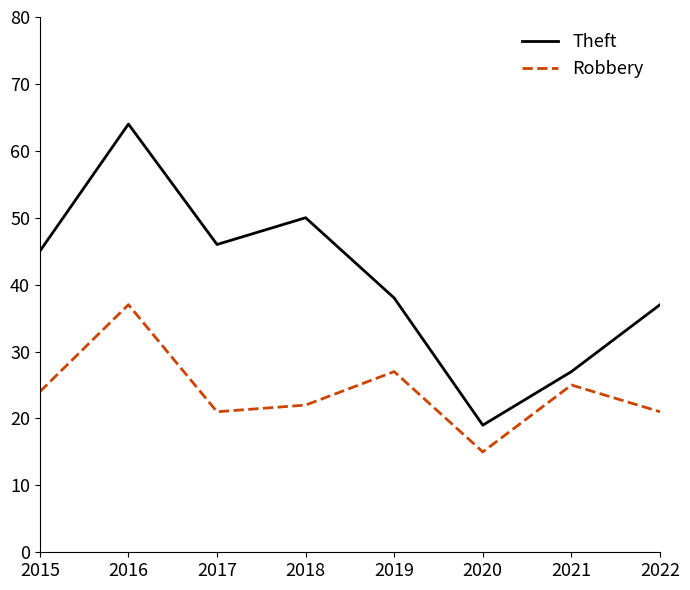

Which series has the largest range (max minus min)?

Theft